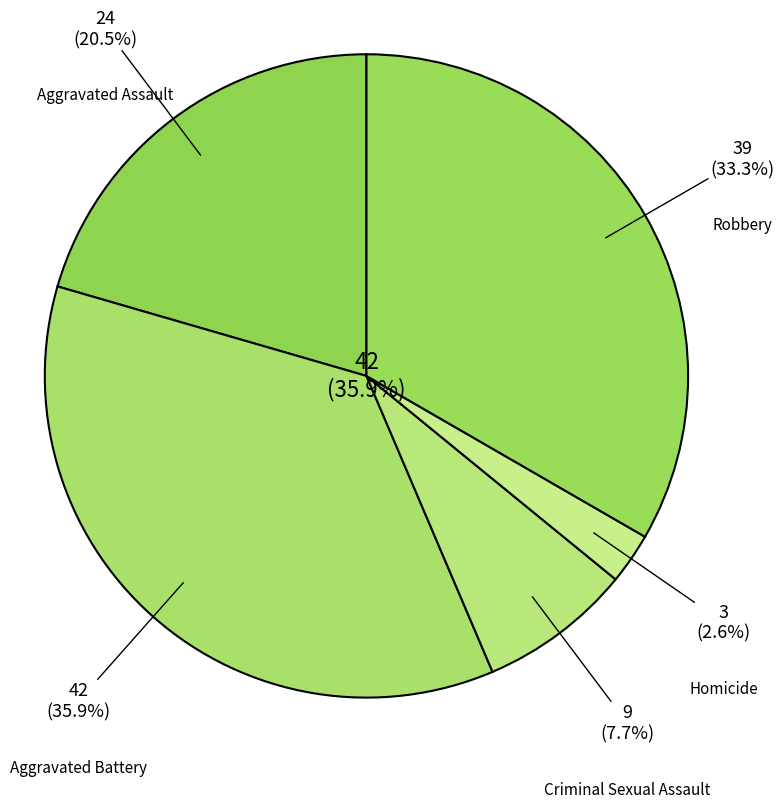

Which category has the biggest portion of the pie?

Aggravated Battery